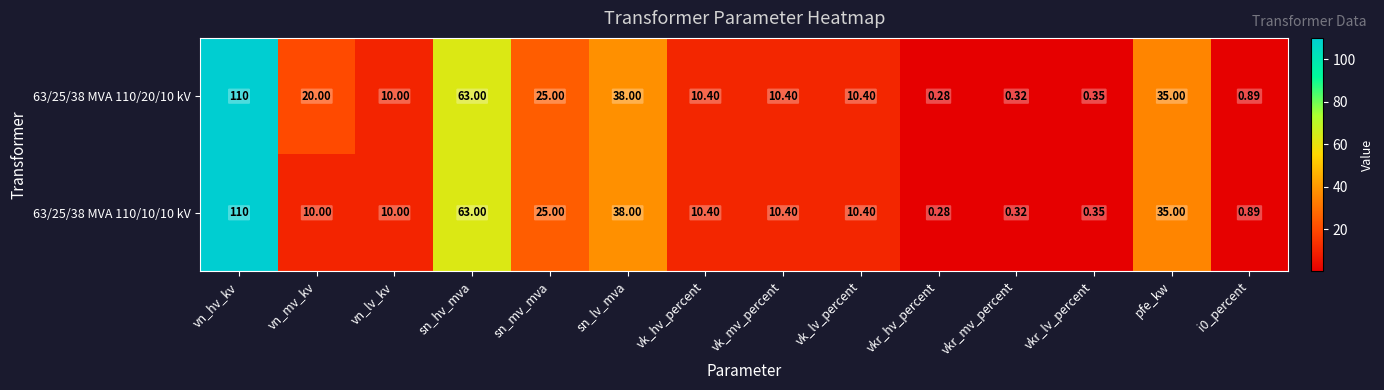

Where is 63/25/38 MVA 110/20/10 kV nearest to the value 55?

sn_hv_mva